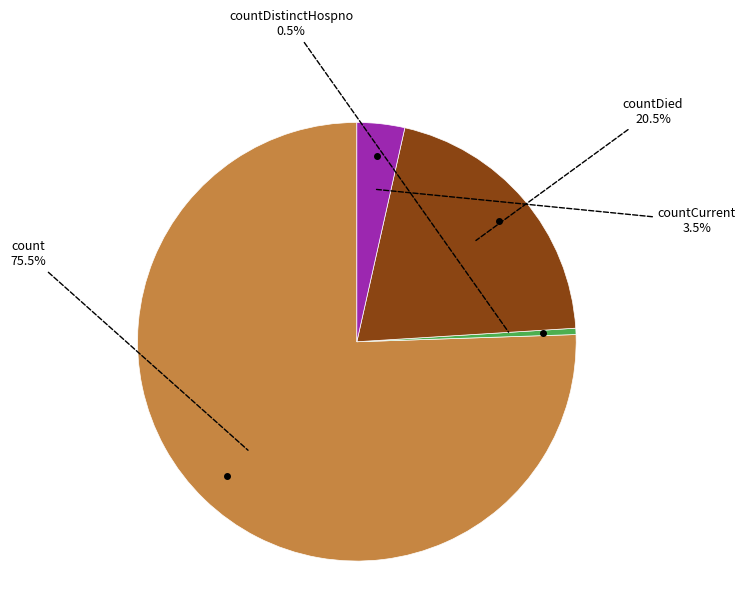

Is there a majority slice in this chart?

Yes